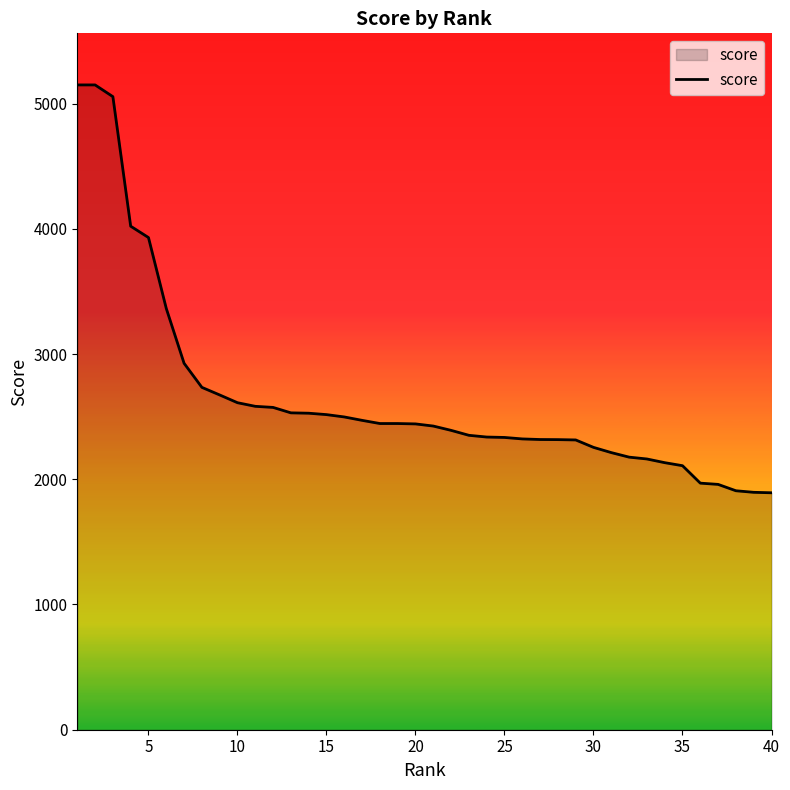

What is the difference between the maximum and minimum values?

3256.6